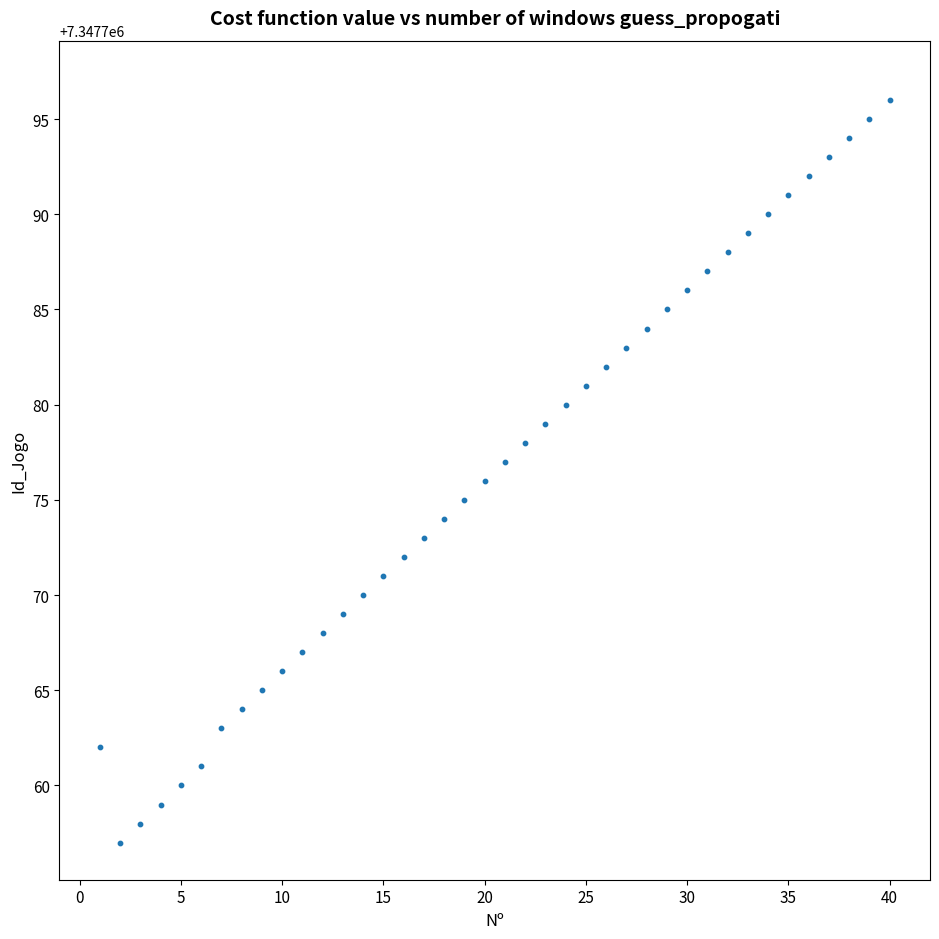

What is the range of X values (max minus min)?

39